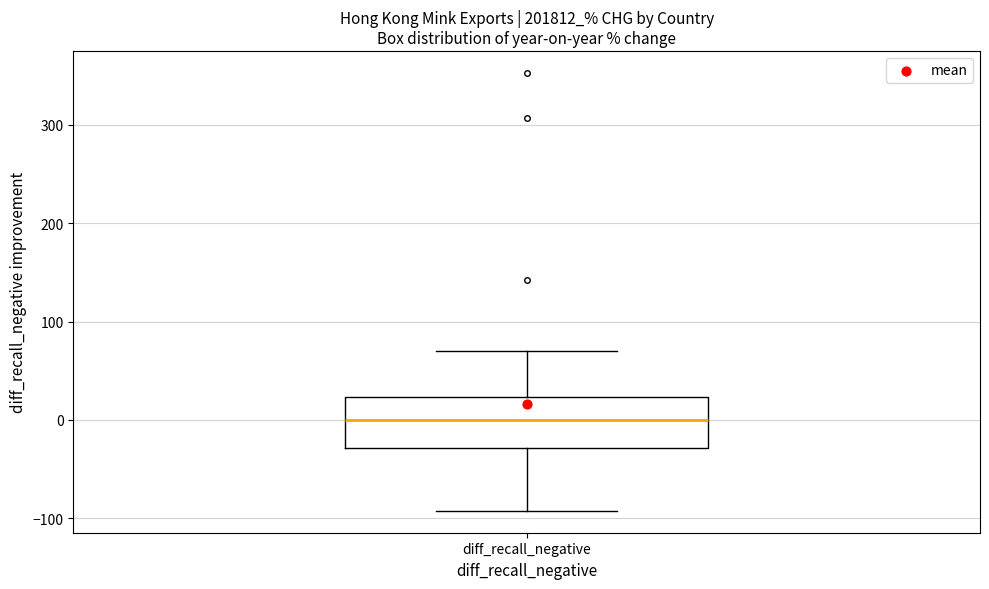

Read this box plot against the y-axis: the position of the median line, the range covered by the box, and the ends of both whiskers. The values are not printed on the chart, so give them approximately, as read against the axis.

median 0, box -30 to 20, whiskers -90 to 70